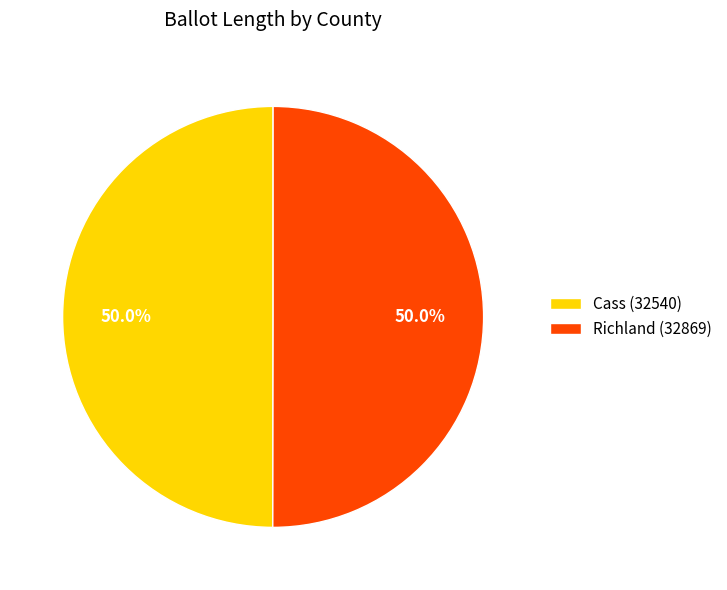

Combined, do Richland (32869) and Cass (32540) account for over 50%?

Yes